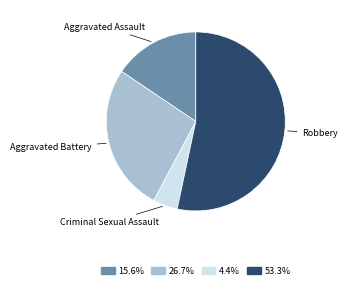

Count the number of slices in the pie.

4